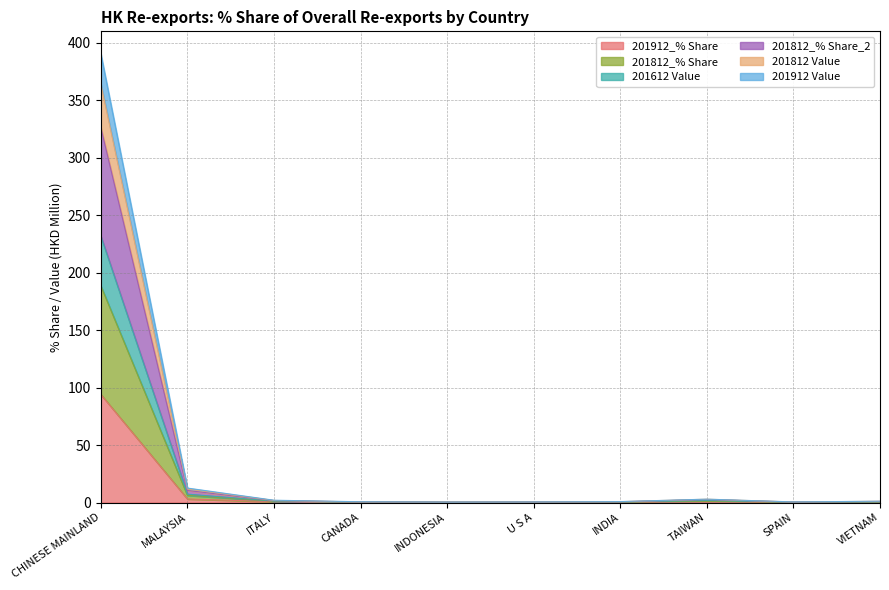

At which category does 201812 Value reach its first local peak?

TAIWAN